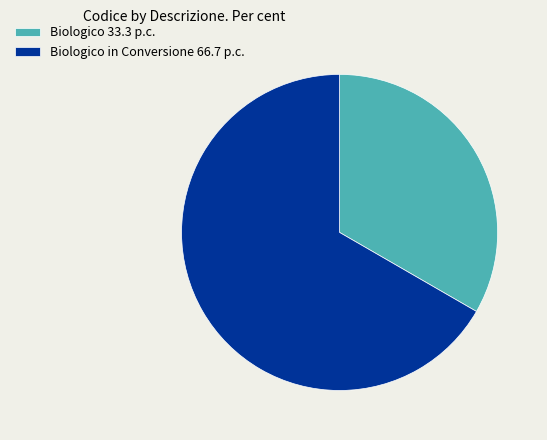

Do Biologico in Conversione 66.7 p.c. and Biologico 33.3 p.c. together represent more than half of the pie?

Yes